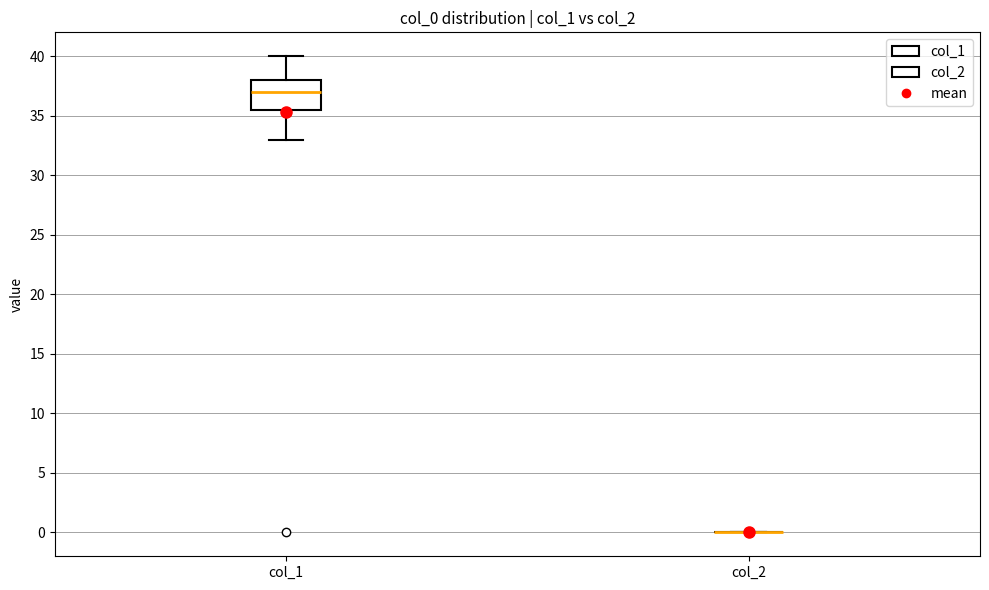

Which box is the tallest, from its lower edge to its upper edge?

col_1